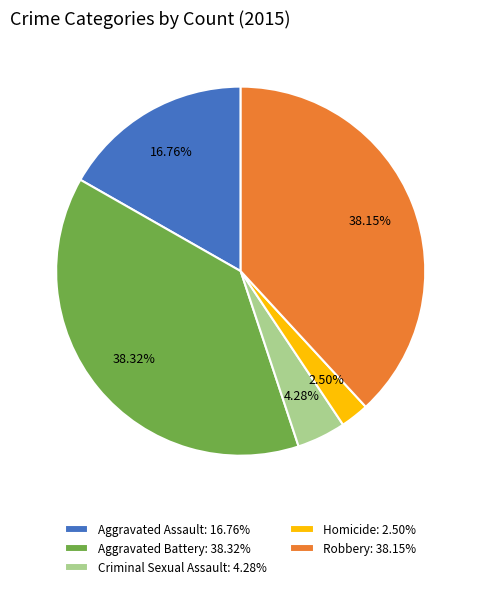

Between Criminal Sexual Assault: 4.28% and Aggravated Assault: 16.76%, which is larger?

Aggravated Assault: 16.76%